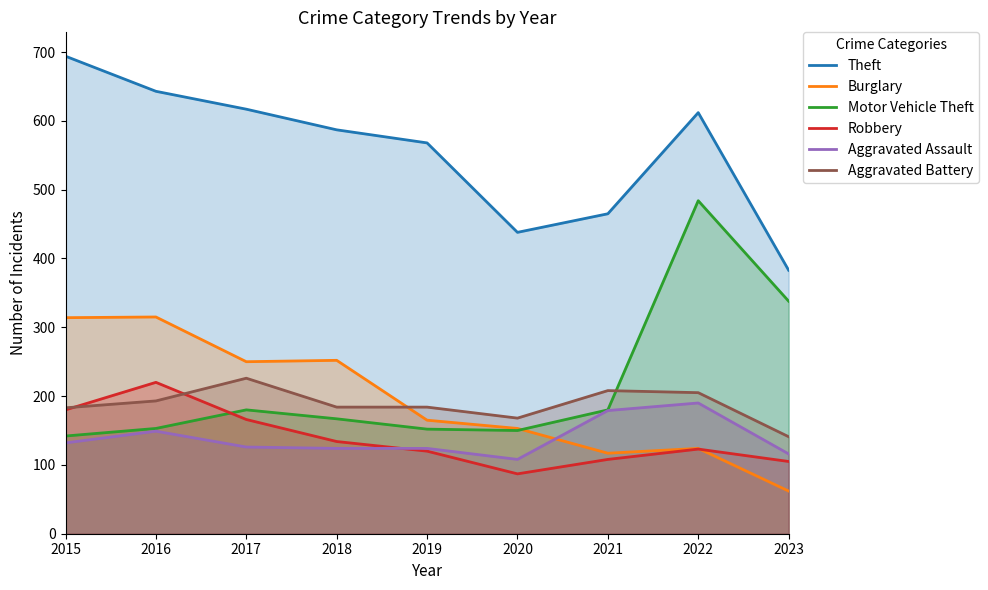

The Robbery series shows 42 at 2017. True or false?

False